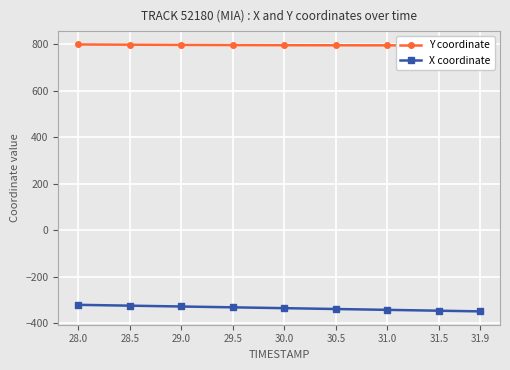

What is the approximate value of Y coordinate at 31.5?

795.6